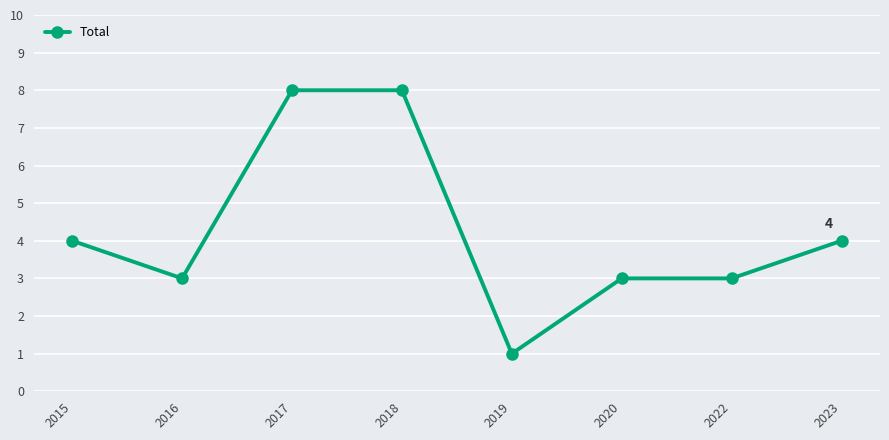

Reading right to left, what are all the values shown in this chart?

4	3	3	1	8	8	3	4